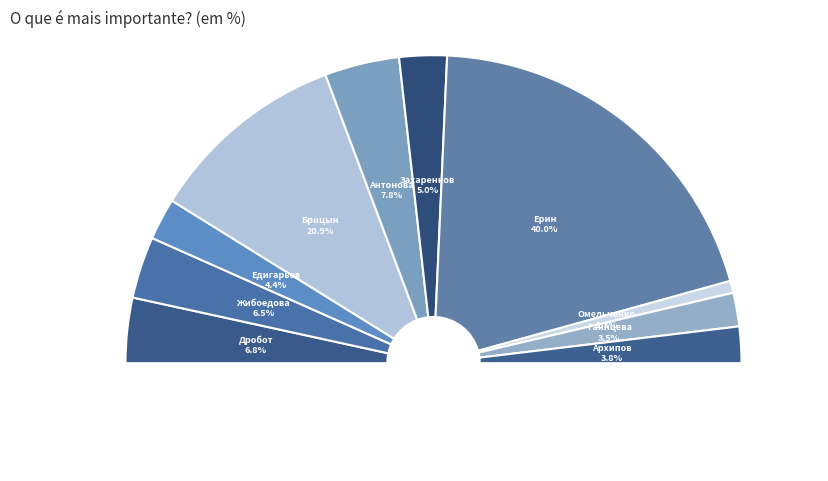

To the nearest percent, what is the average slice percentage?

10%